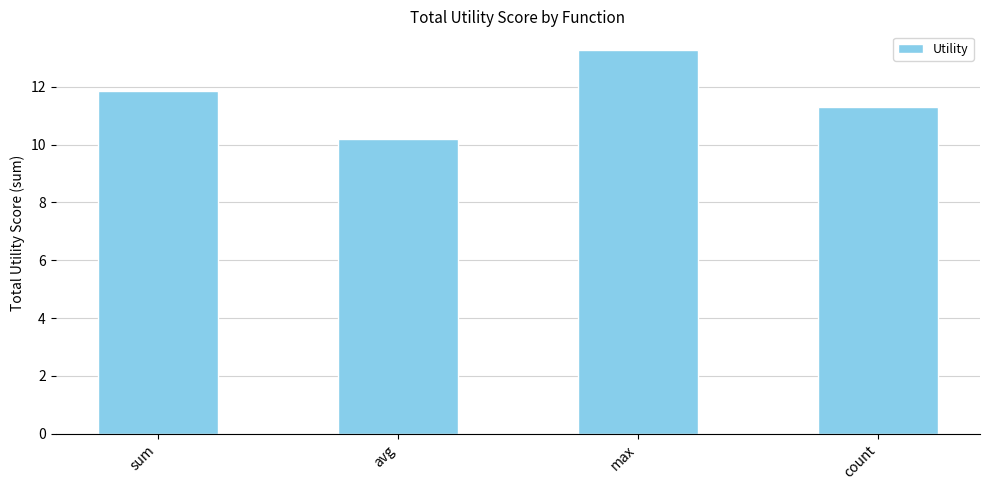

List the labels in order of value, largest first.

max, sum, count, avg